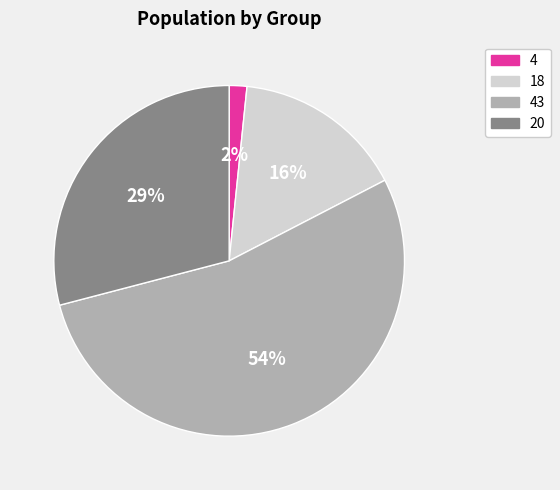

How many slices are in this pie chart?

4